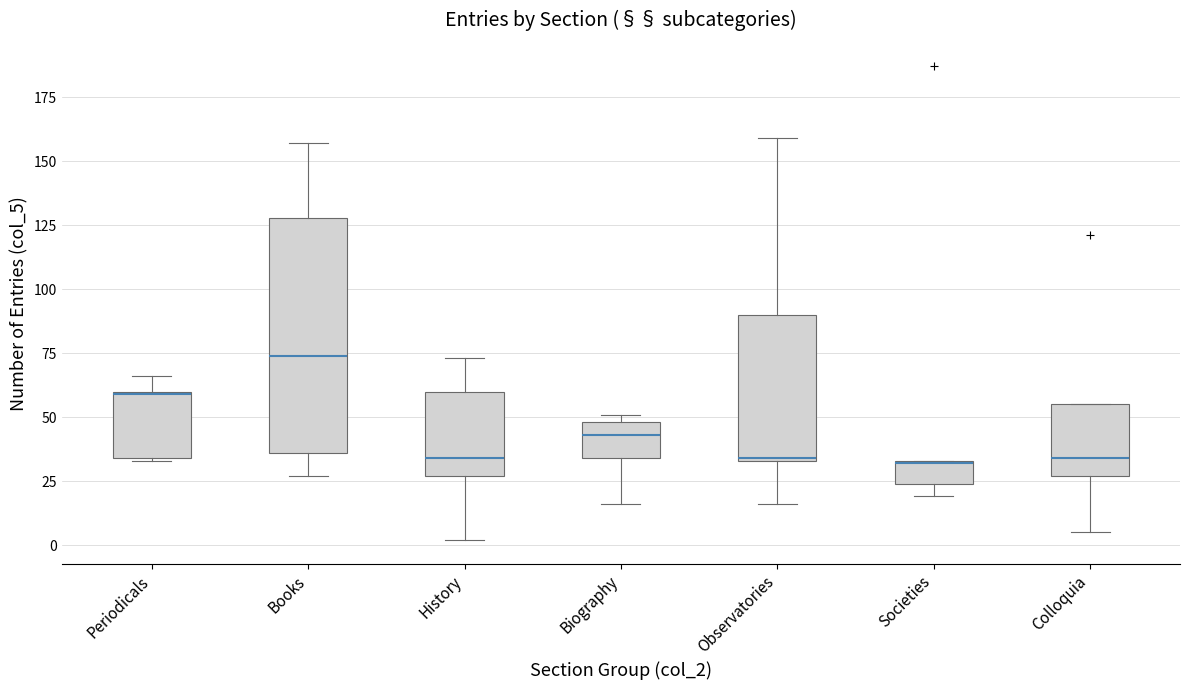

Which box is the tallest, from its lower edge to its upper edge?

Books